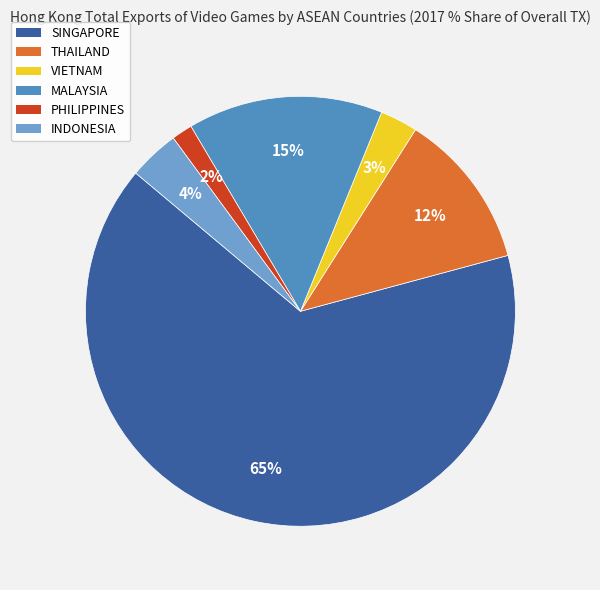

Does any single category account for the majority?

Yes